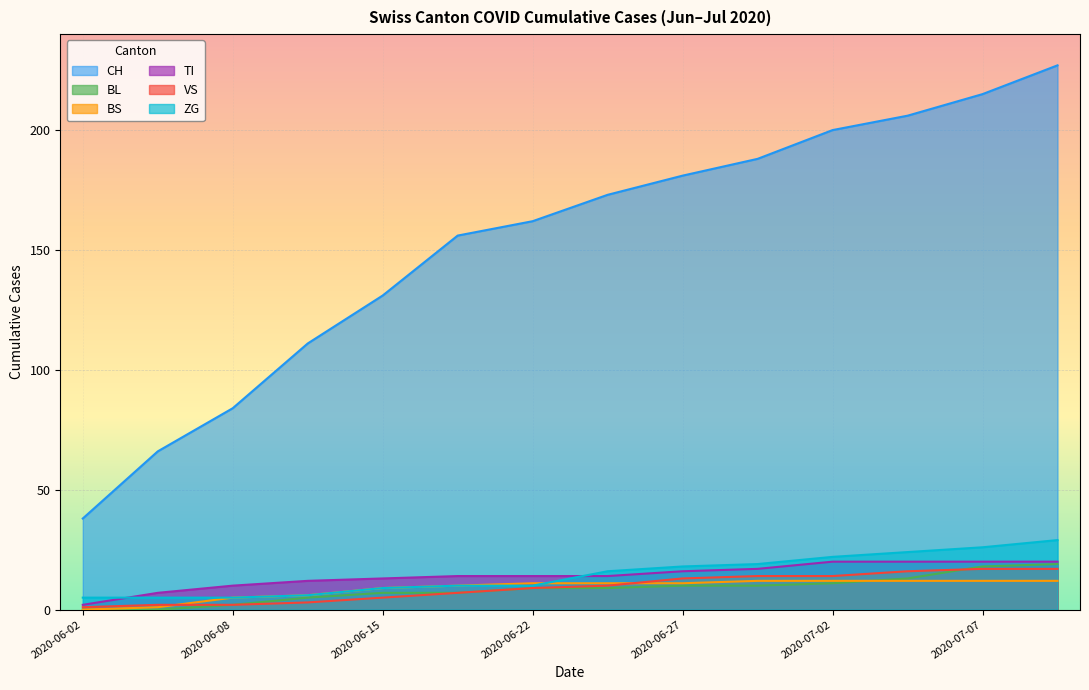

What is the label of the 12th point from the right?

2020-06-08